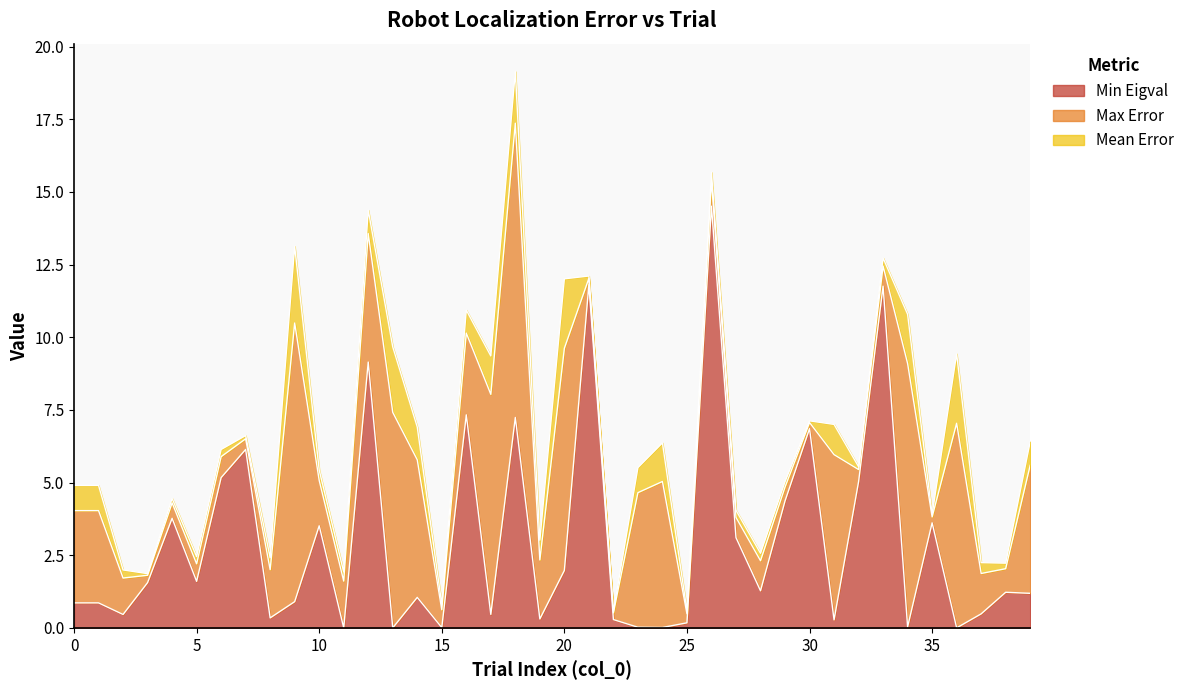

What are all the series names shown in the legend?

Min Eigval, Max Error, Mean Error